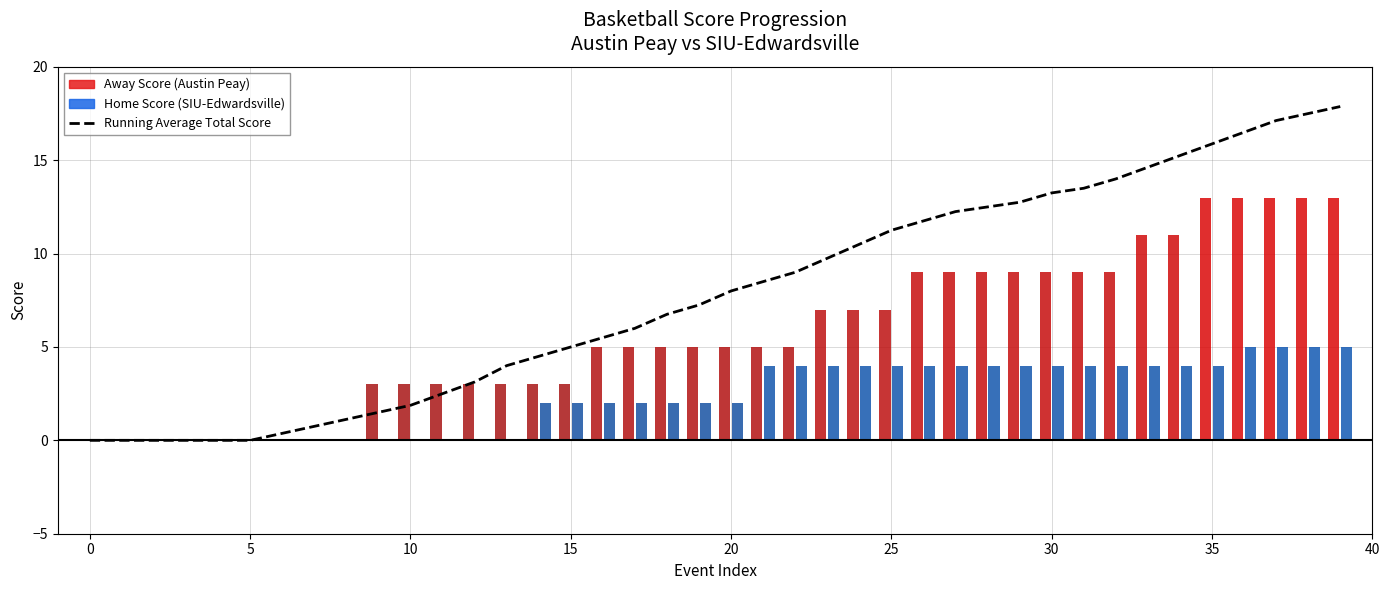

Reading right to left, extract all data points from this chart.

17.9	17.5	17.1	16.5	15.9	15.2	14.6	14.0	13.5	13.2	12.8	12.5	12.2	11.8	11.2	10.5	9.8	9.0	8.5	8.0	7.2	6.8	6.0	5.5	5.0	4.5	4.0	3.1	2.5	1.9	1.5	1.1	0.8	0.4	0.0	0.0	0.0	0.0	0.0	0.0